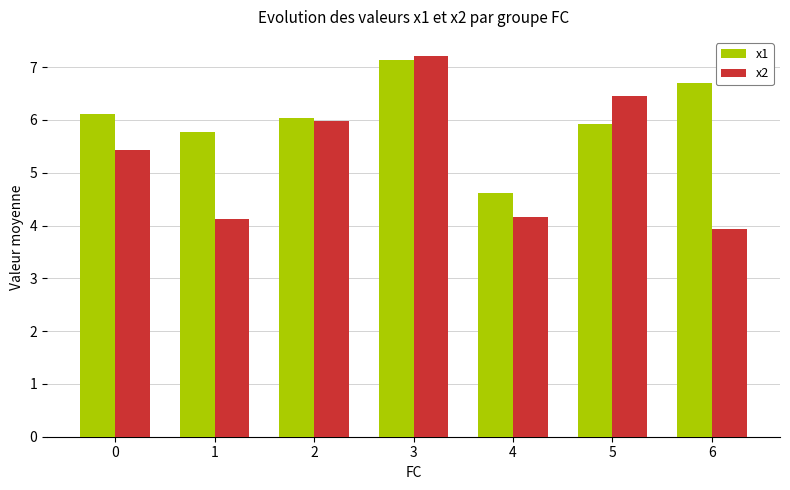

Which series has the widest spread of values?

x2